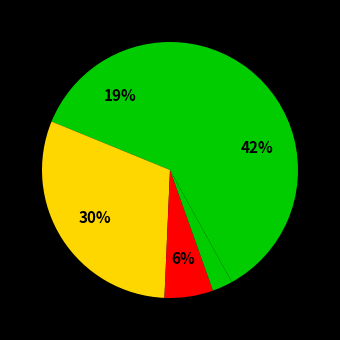

Count the number of slices in the pie.

5